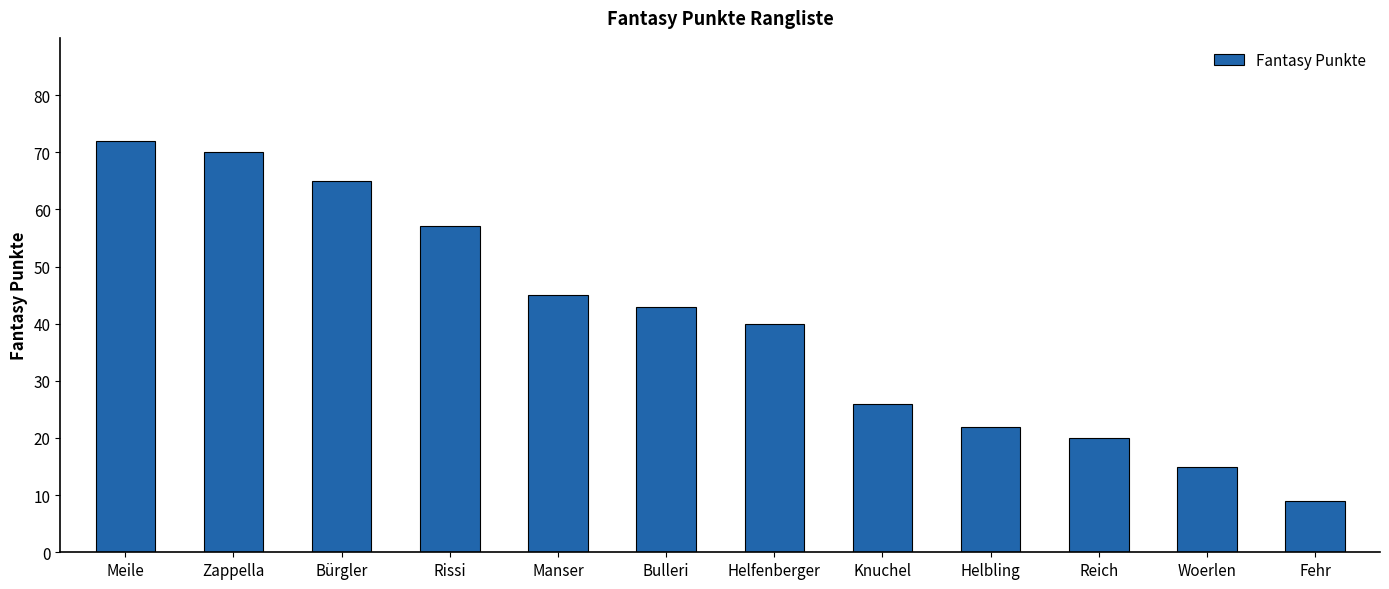

Which category has the lowest value across all series?

Fehr